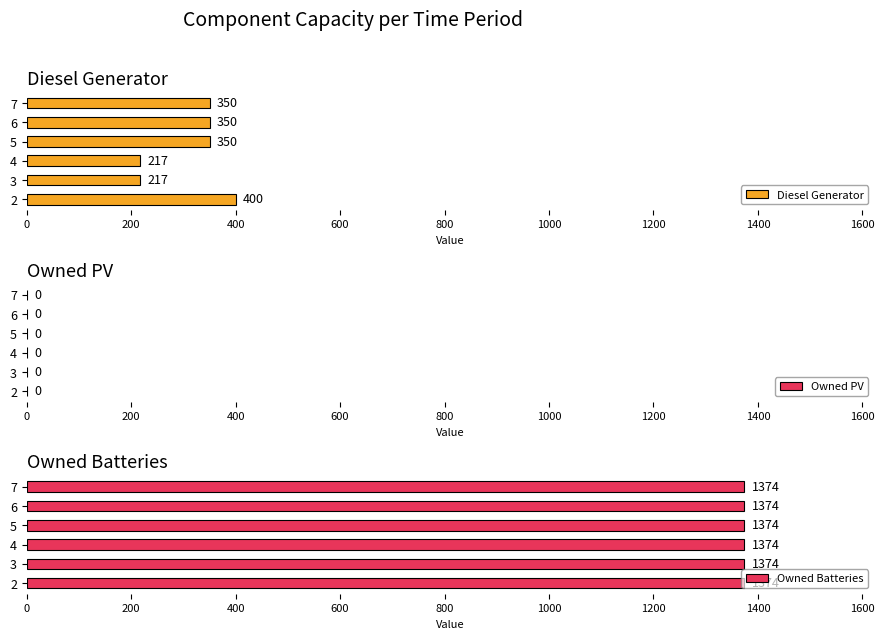

Between 400 and 600, which series saw the biggest shift?

Diesel Generator